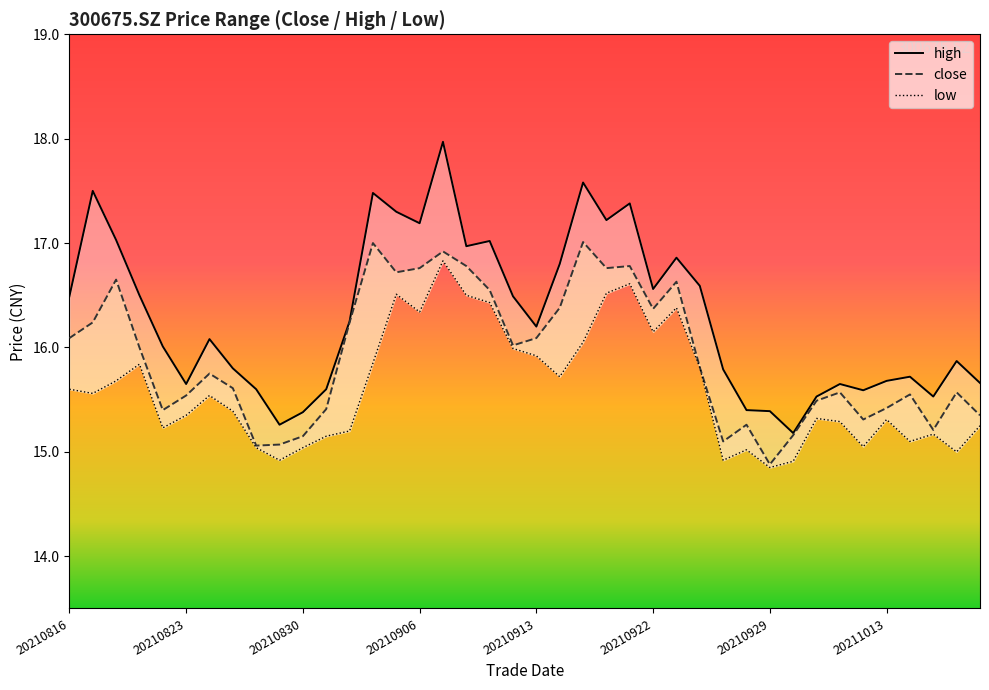

True or false: low and close intersect in this chart.

False